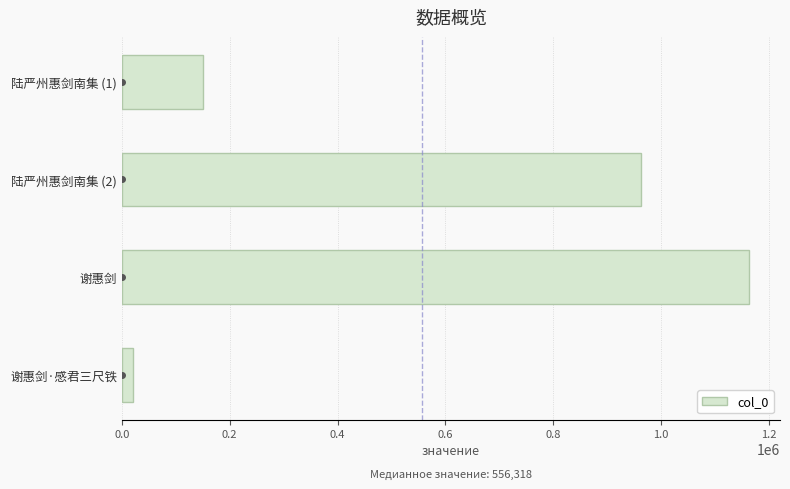

Are the bars grouped side by side (vs. stacked)?

No